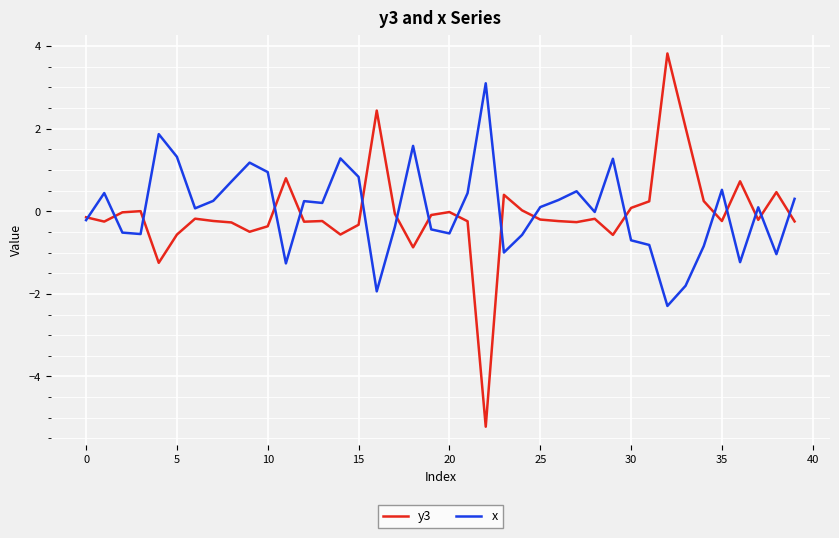

Rank the series by their maximum value, from lowest to highest.

x, y3